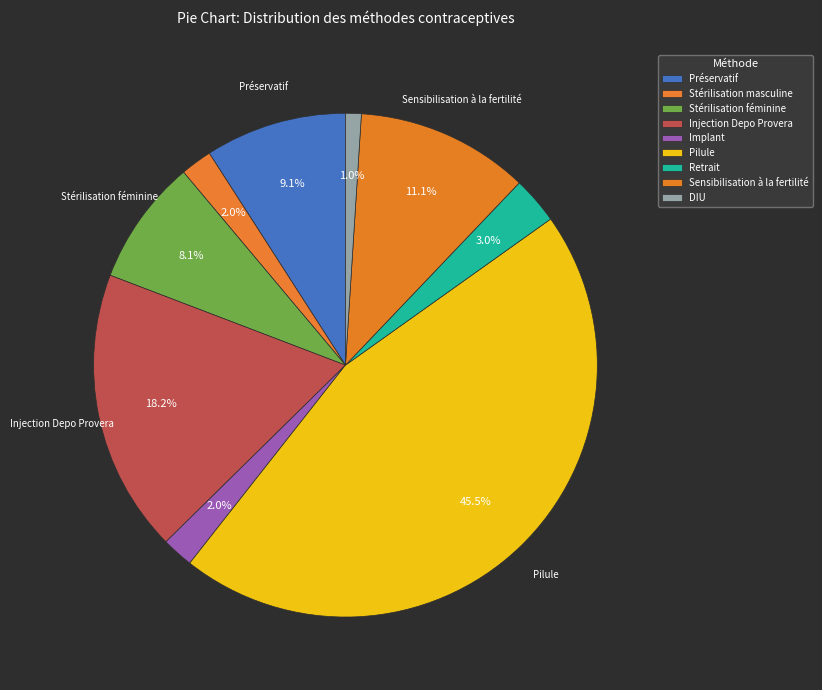

Count the number of slices in the pie.

9